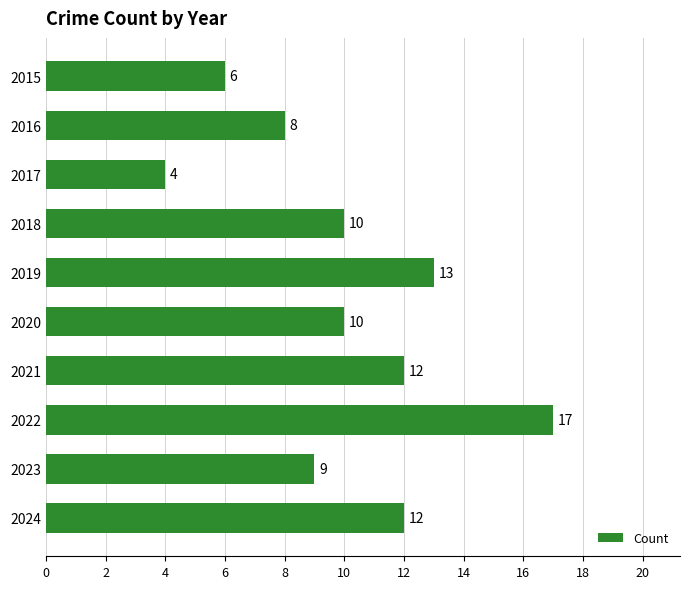

What is the change in value from 2015 to 2020?

+4